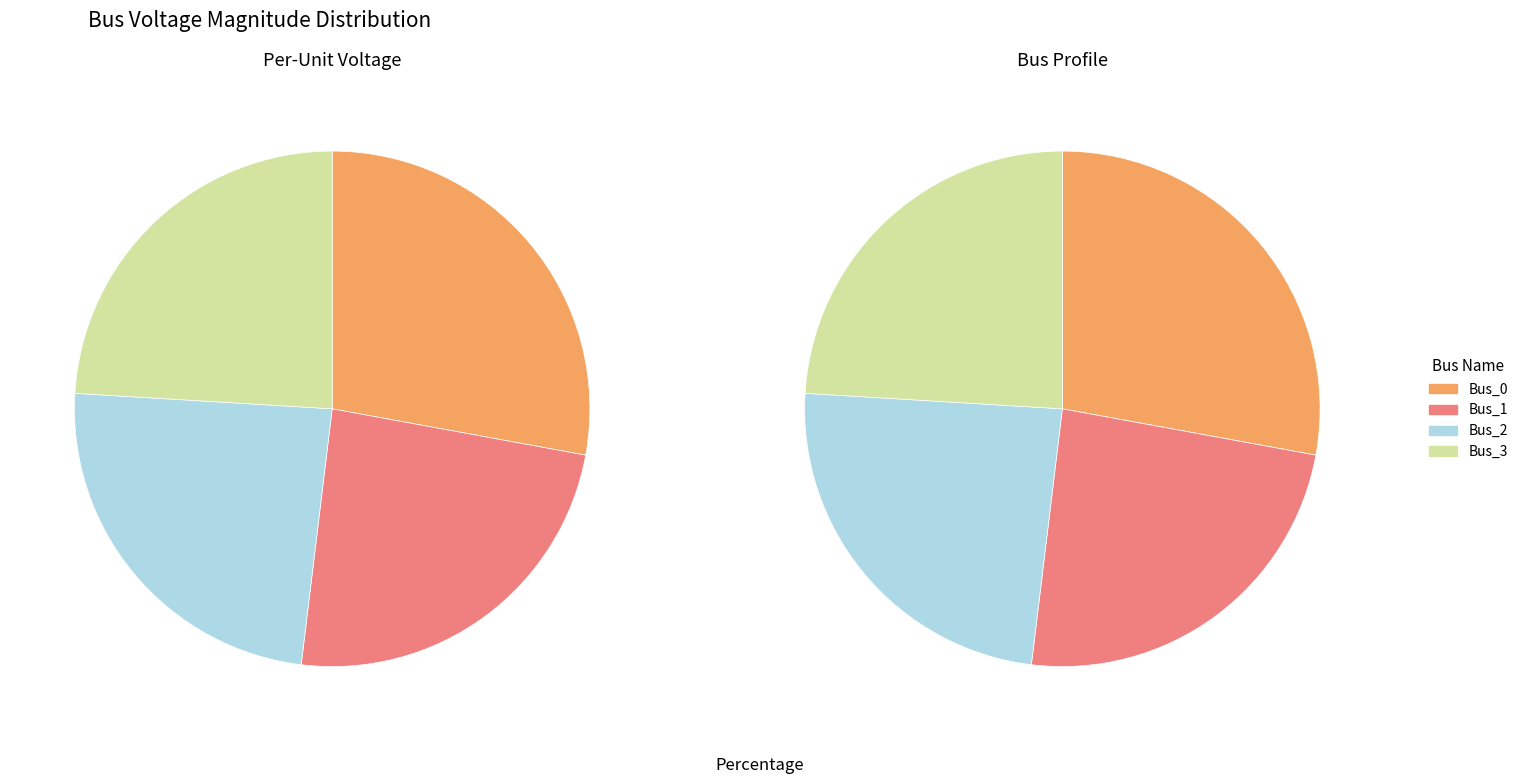

Is it true that Bus_0 is 28% of the pie?

True